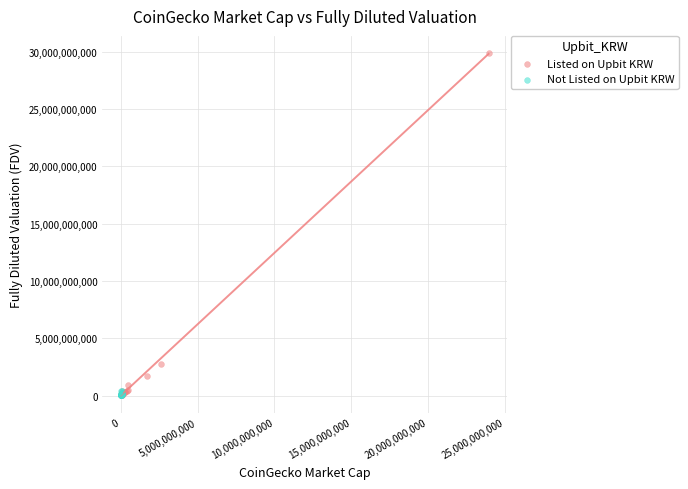

Which series has the largest Y range (max minus min)?

Listed on Upbit KRW